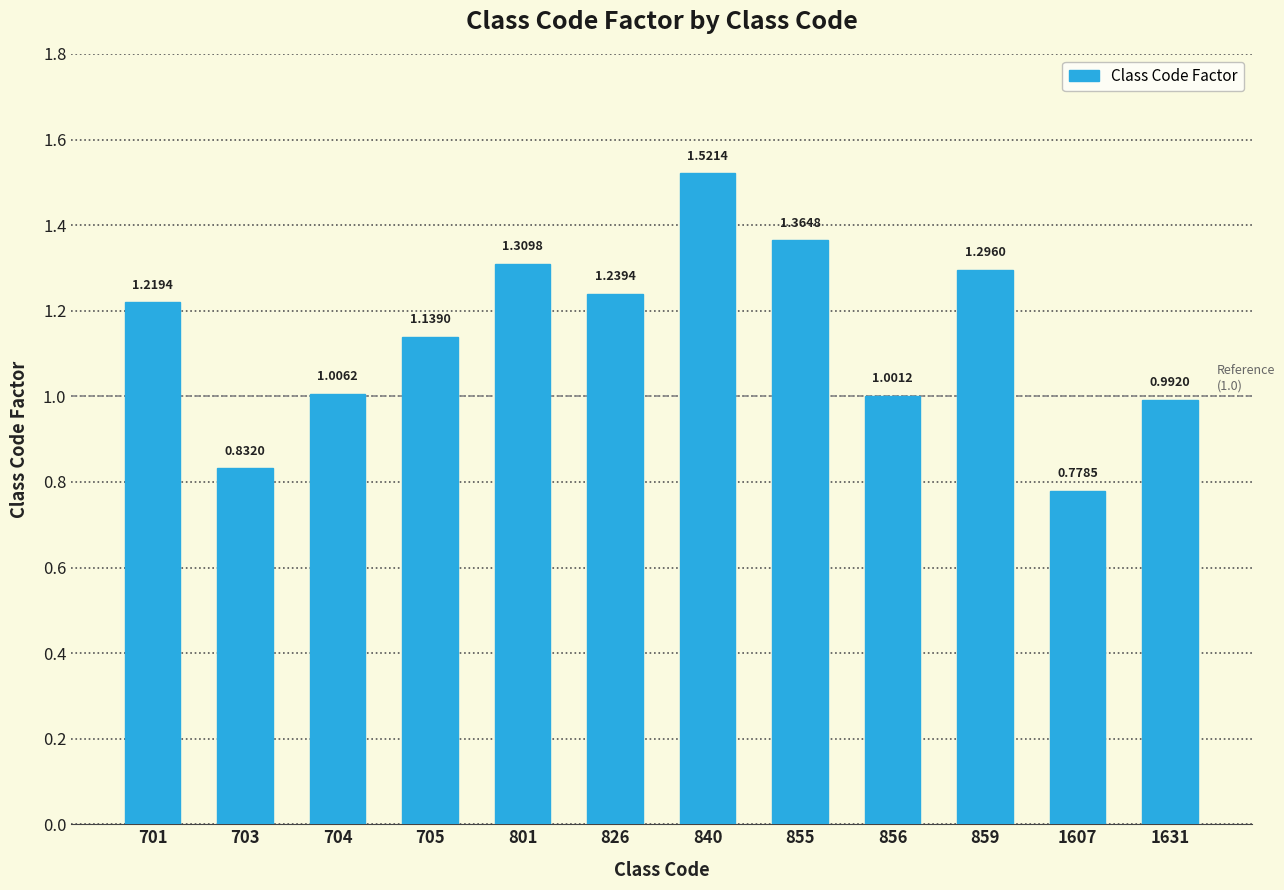

What is the sum of the values at 1607 and 840?

2.3